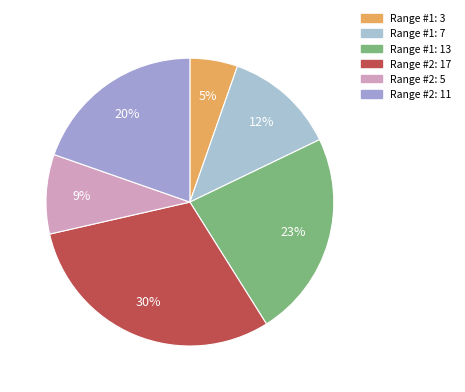

The Range #1: 7 slice represents 12% of the pie. True or false?

True